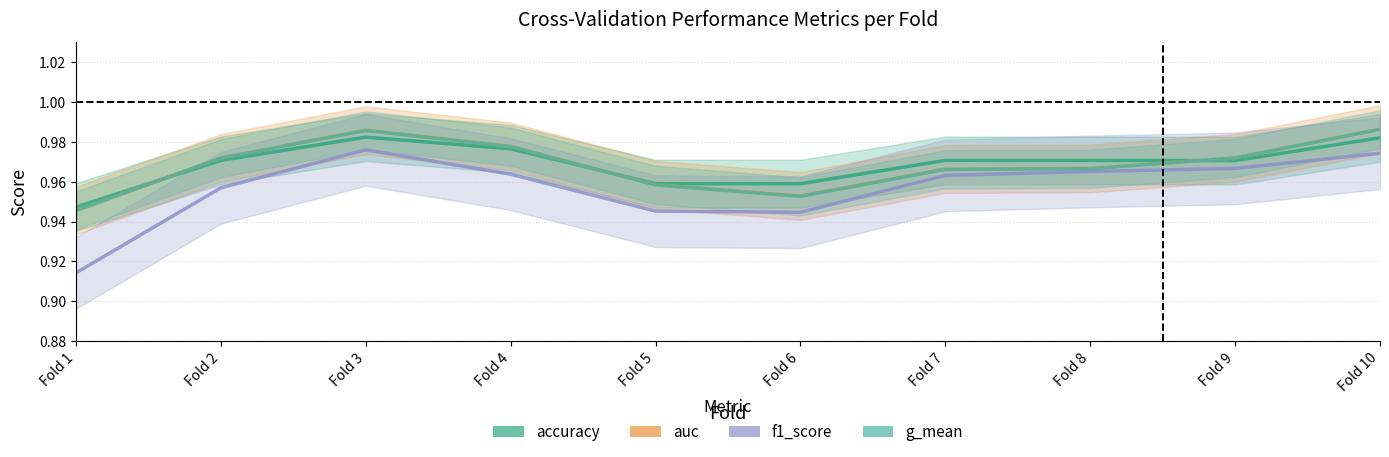

The f1_score series shows 0.2 at Fold 1. True or false?

False